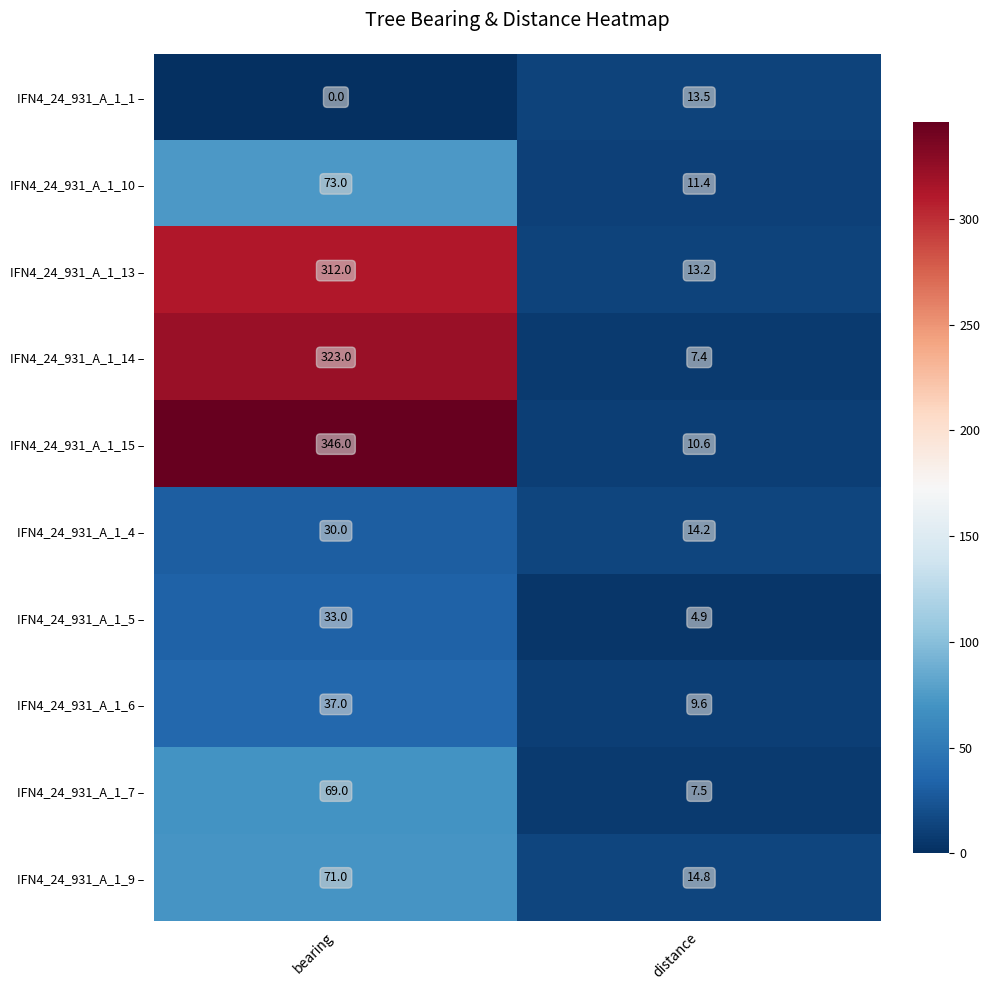

What is the difference between the IFN4_24_931_A_1_15 – values at distance and bearing?

335.4